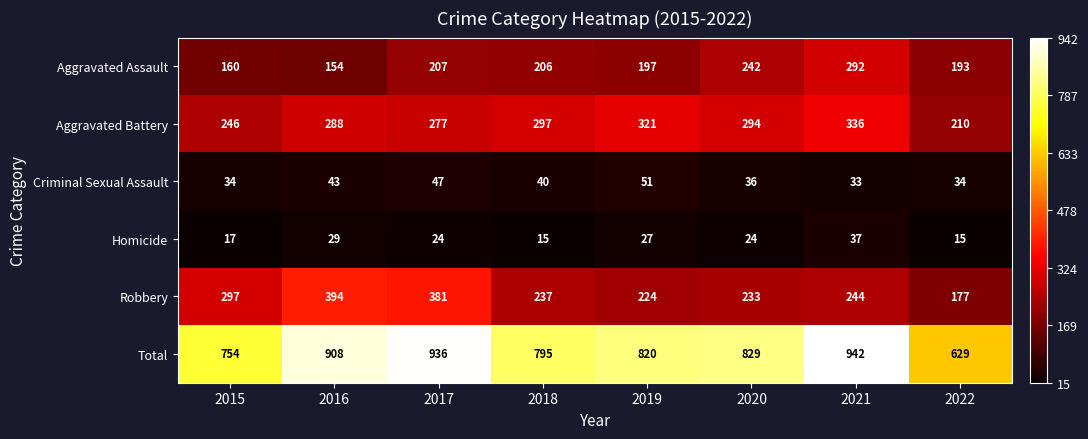

Which label corresponds to the largest value in the chart?

2021